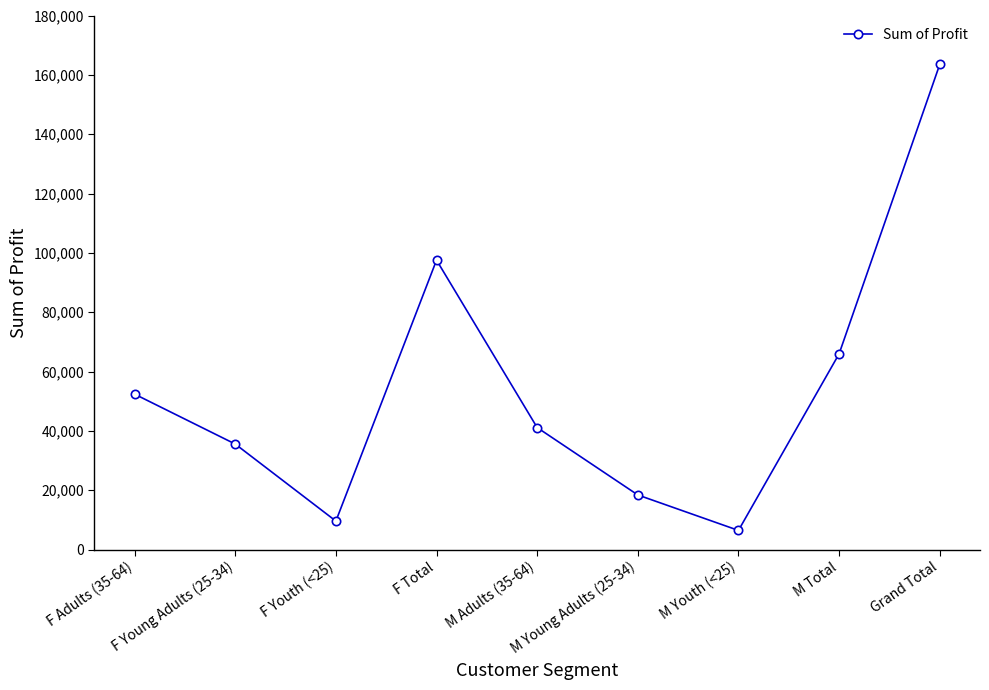

What value does the data have at M Adults (35-64)?

41111